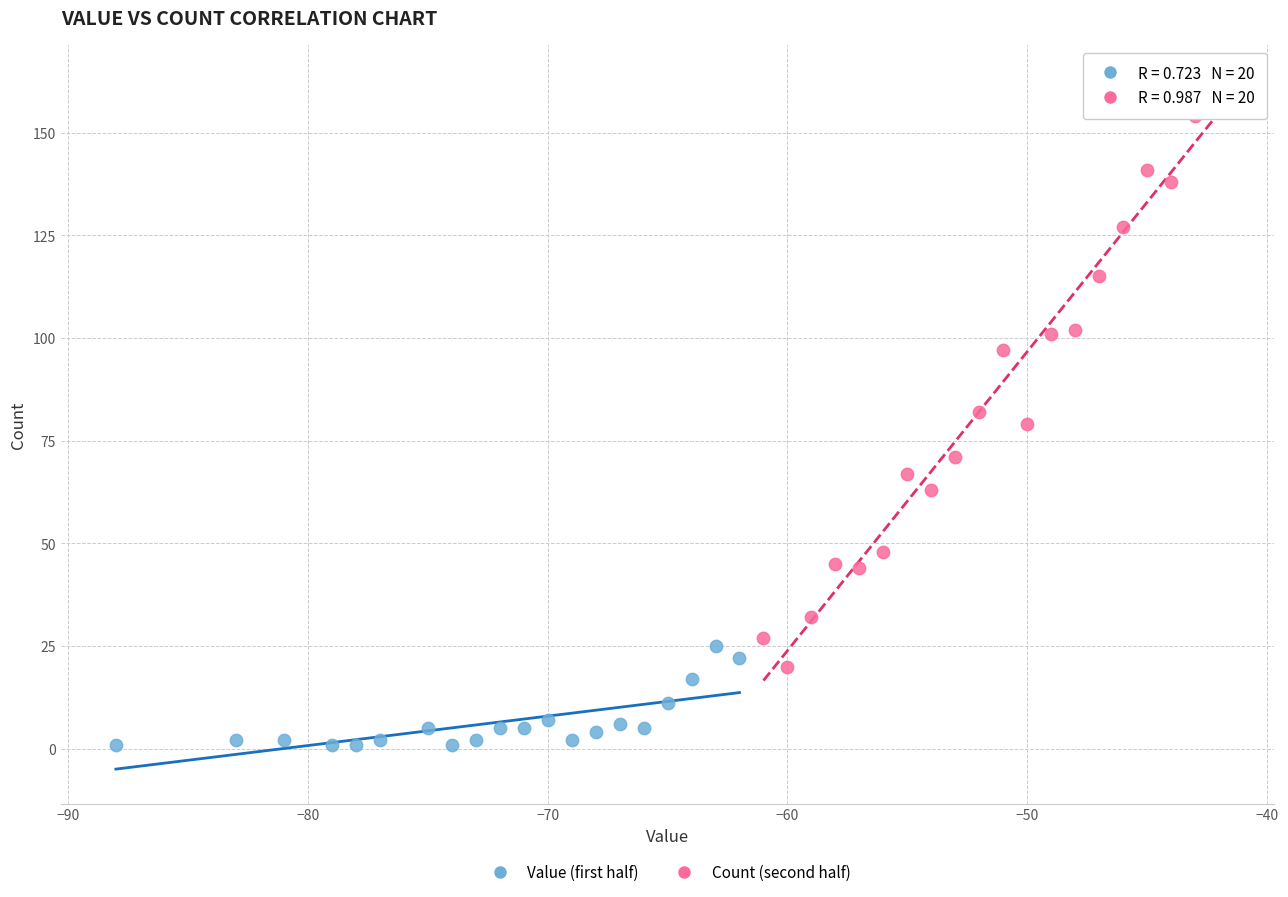

Which series contains the highest Y value?

Count (second half)